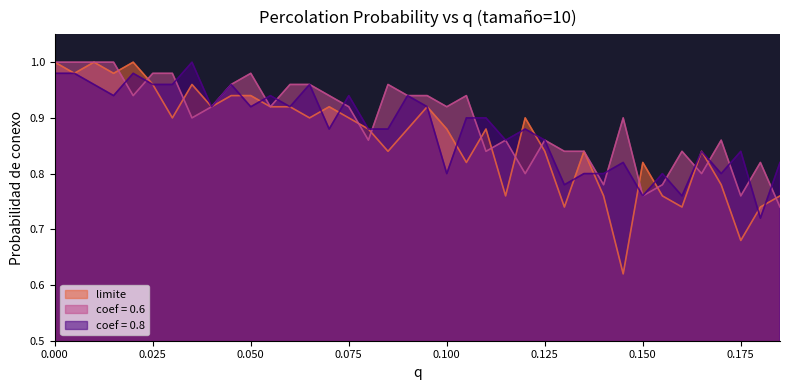

Which series has the largest range (max minus min)?

limite